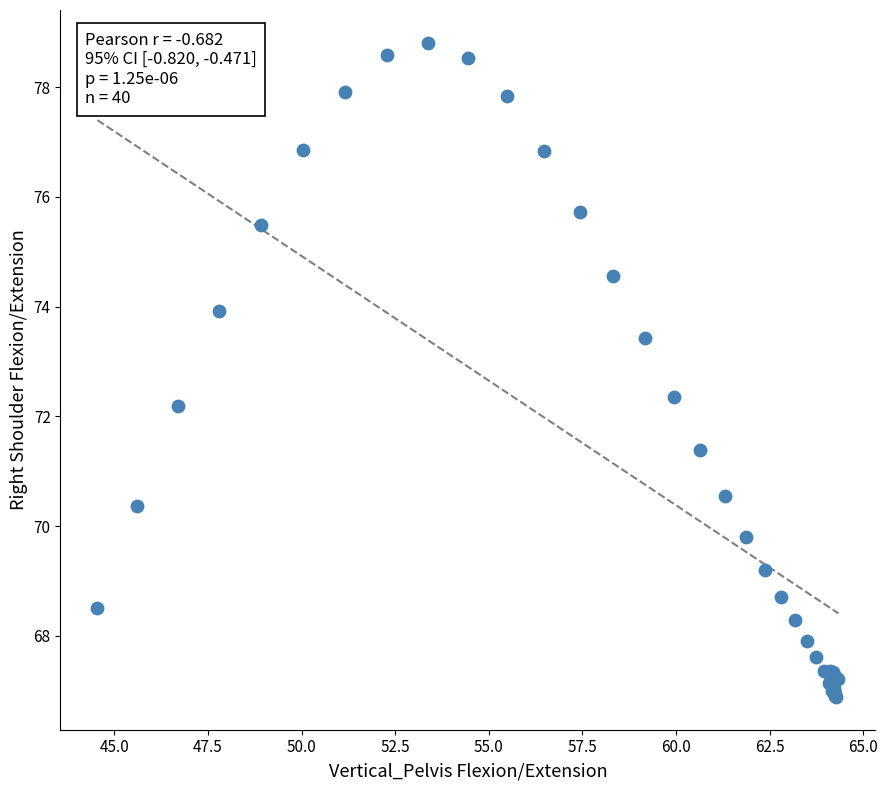

What Y value in the scatter plot is closest to 72?

72.2